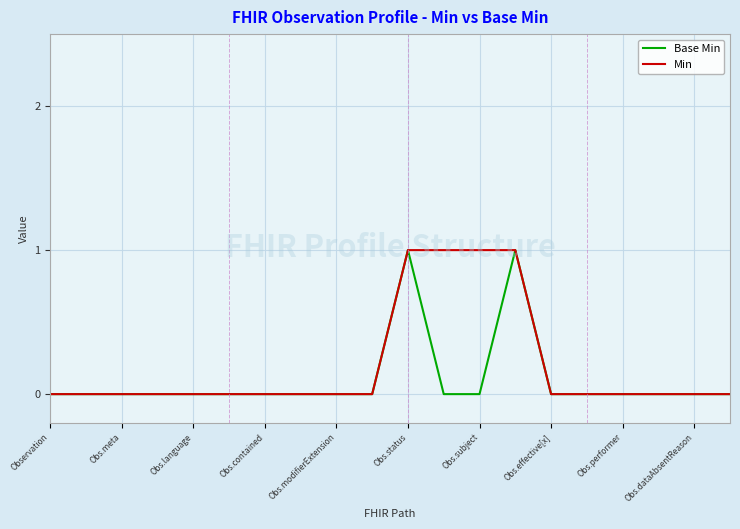

How many lines are shown in the chart?

2